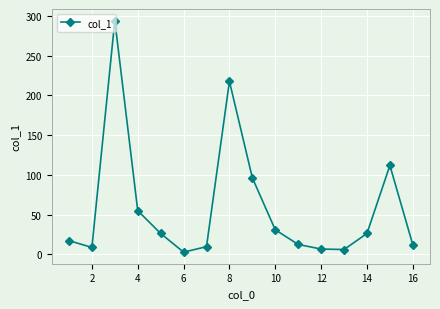

What is the value of the 1st point from the left?

17.3